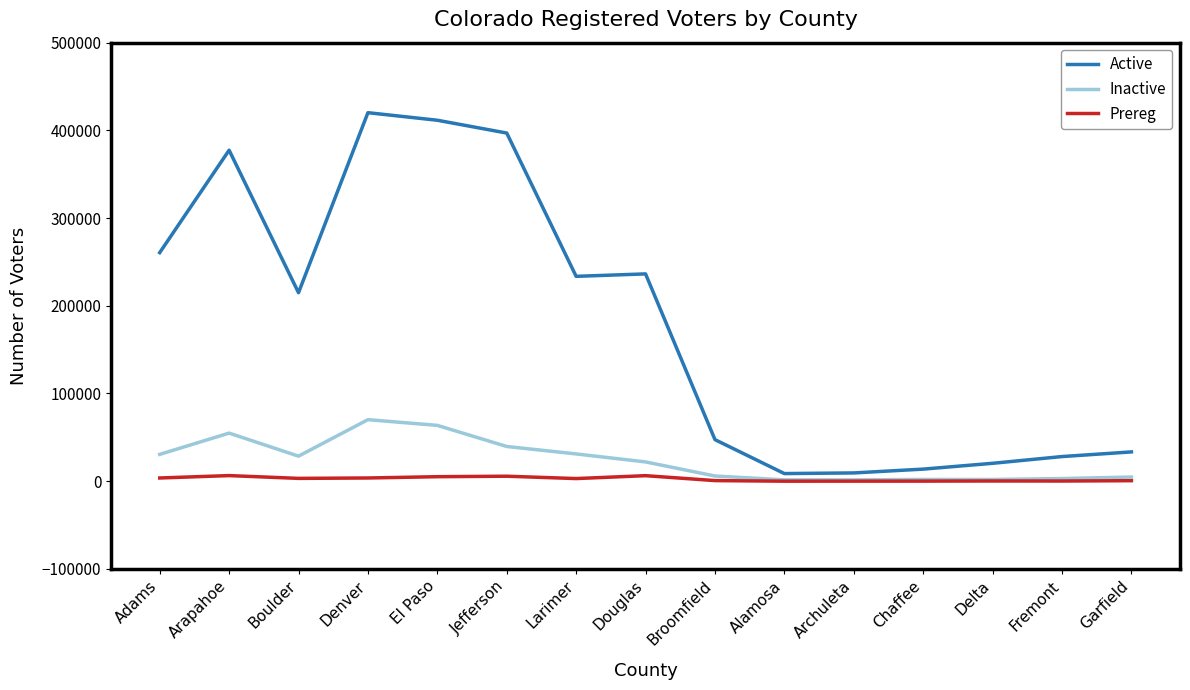

Between Adams and Delta, which series saw the biggest shift?

Active